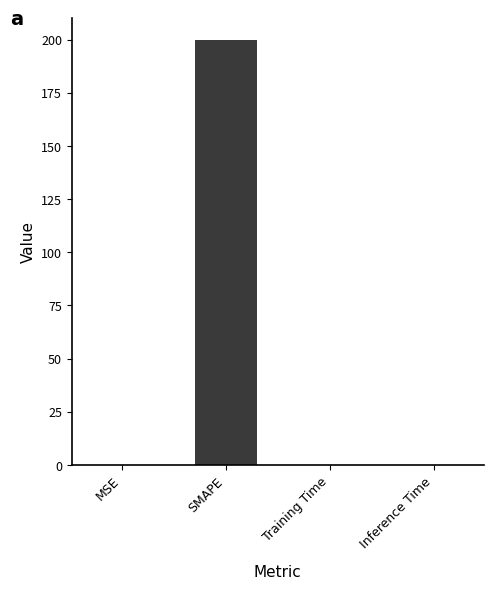

What is the sum of all values?

200.0